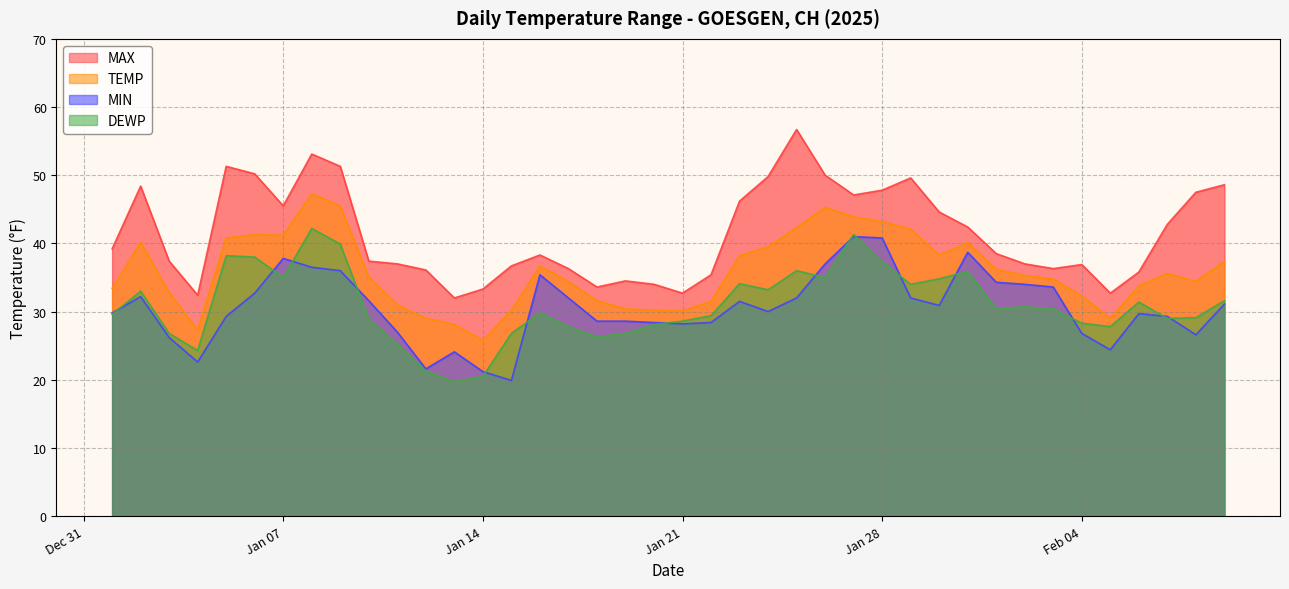

At which category is the sum across all series the highest?

2025-01-08